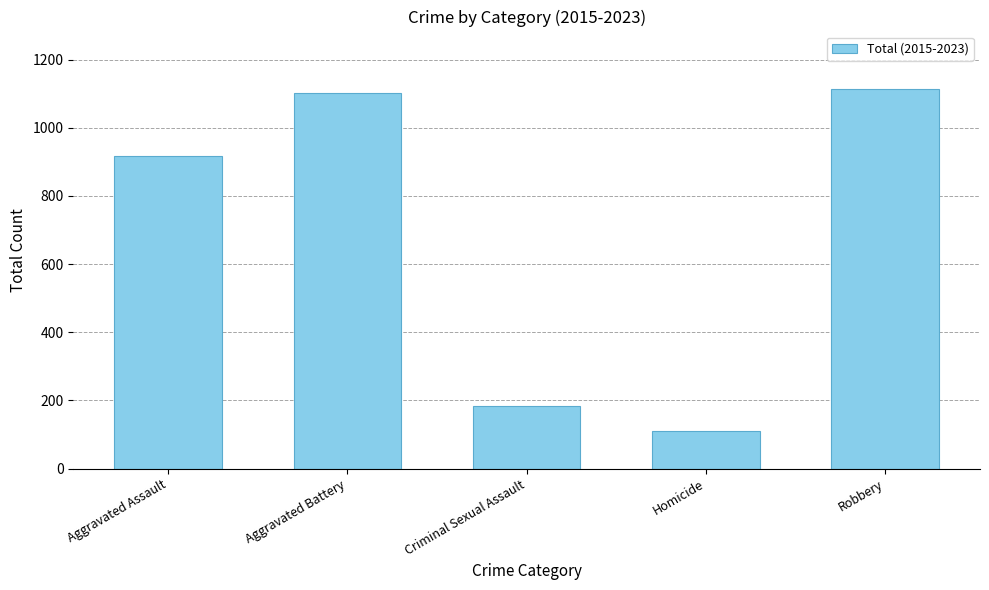

True or false: the data shows 113 at Criminal Sexual Assault.

False